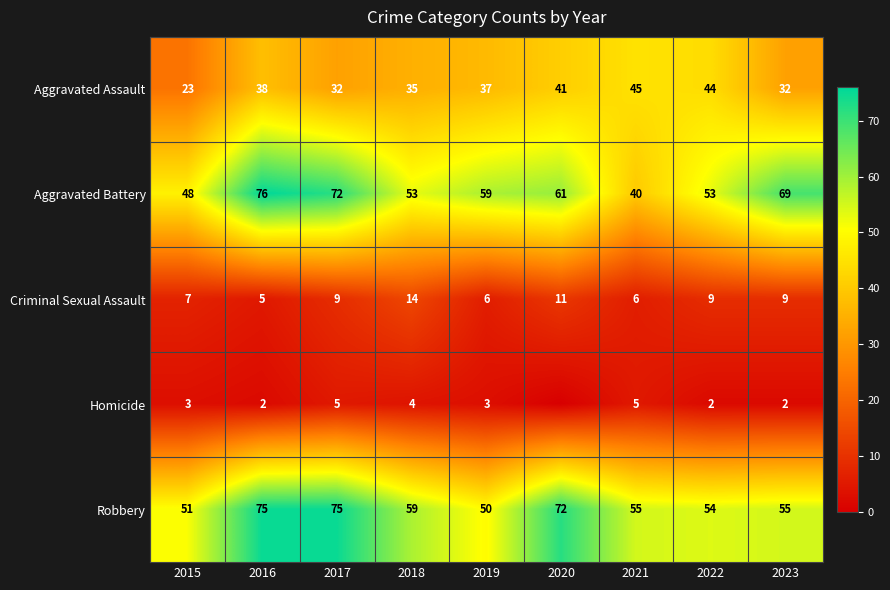

How many series are shown in this chart?

5